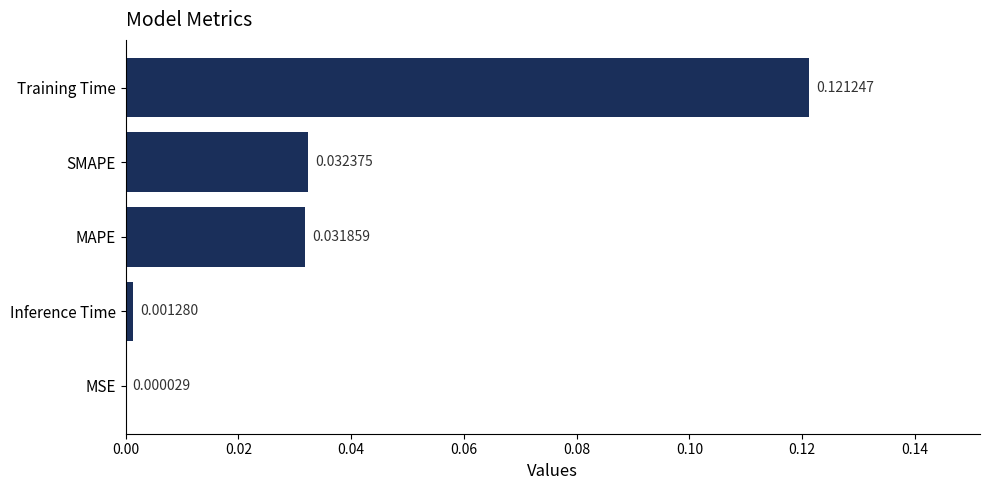

At which label is the value closest to 0?

MSE